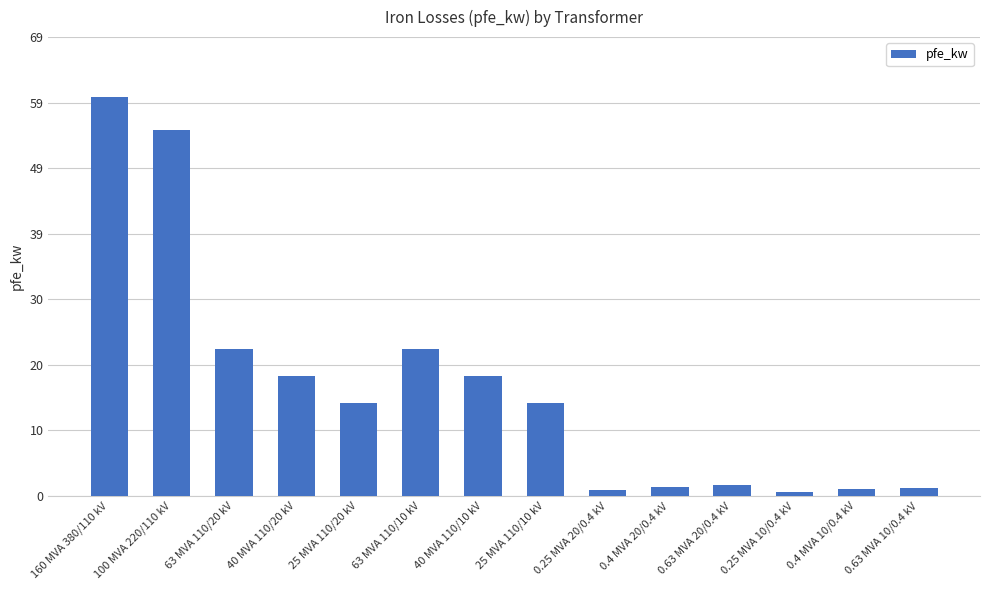

What position from the left is 63 MVA 110/10 kV?

6